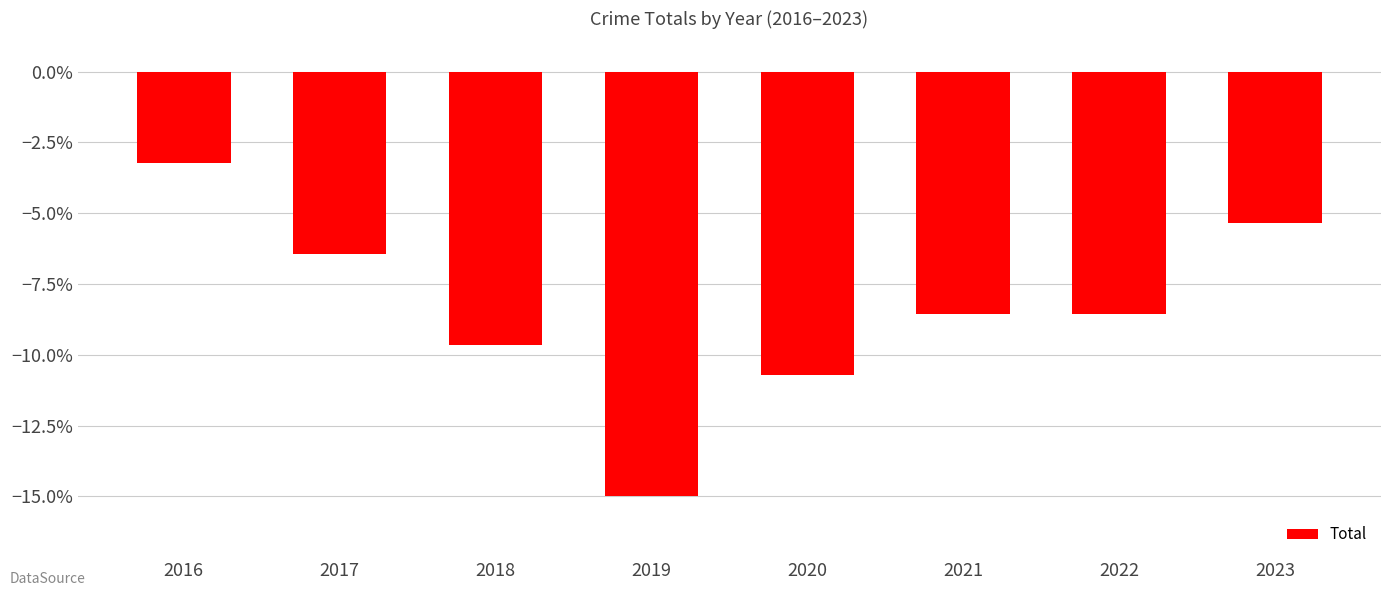

Does the chart contain any negative values?

Yes